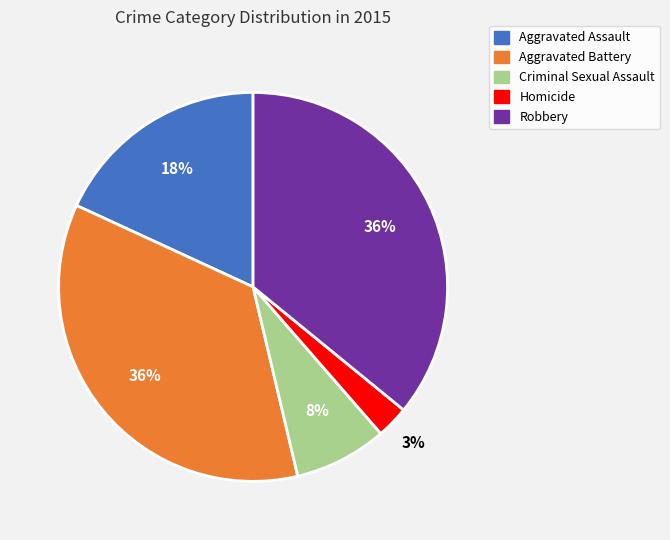

Is the sum of Robbery and Criminal Sexual Assault greater than half?

No